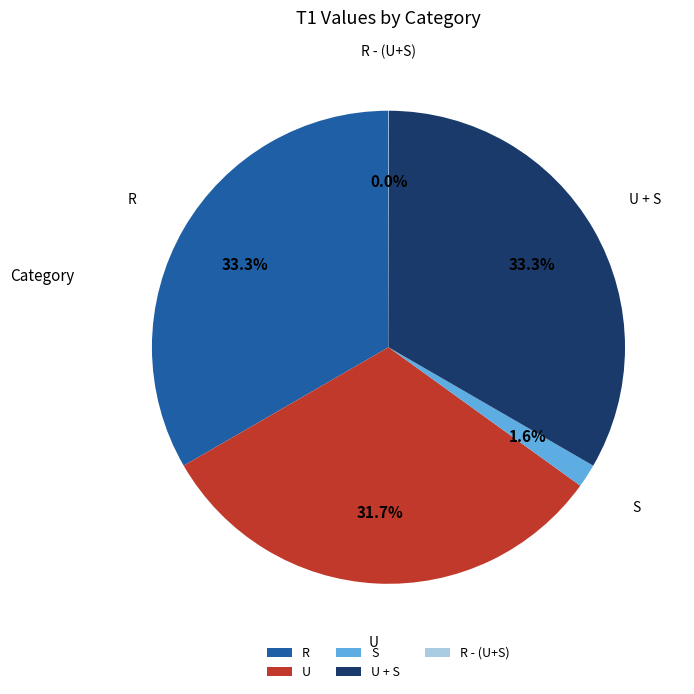

To the nearest percent, what is the combined percentage of R and U?

65%